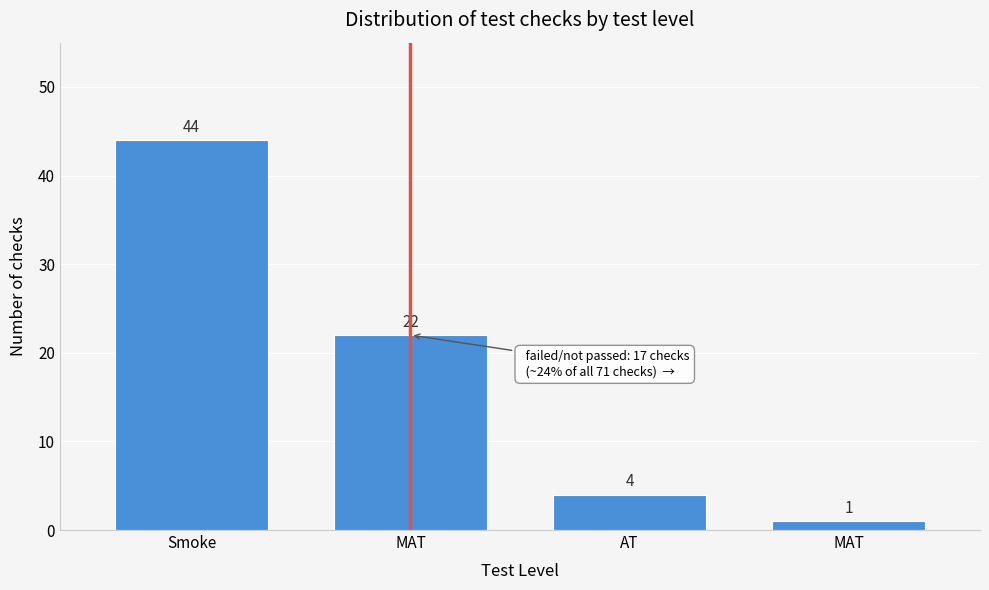

Reading left to right, what are all the values shown in this chart?

44	22	4	1